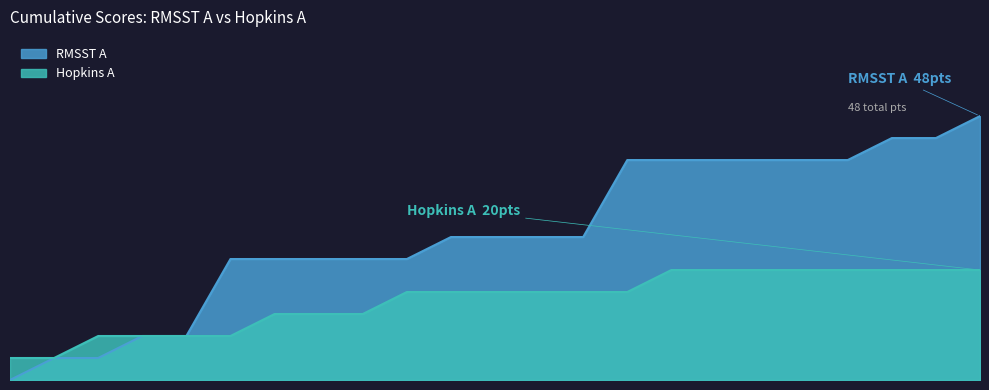

How many lines are shown in the chart?

2